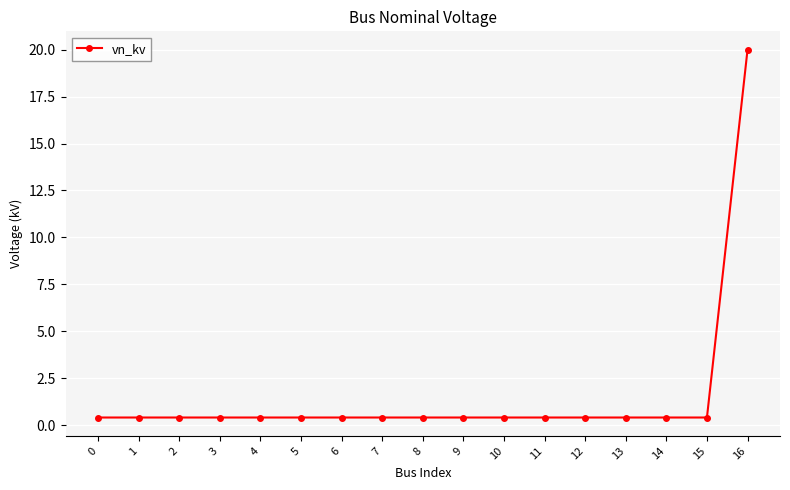

What is the sum of all values?

26.4